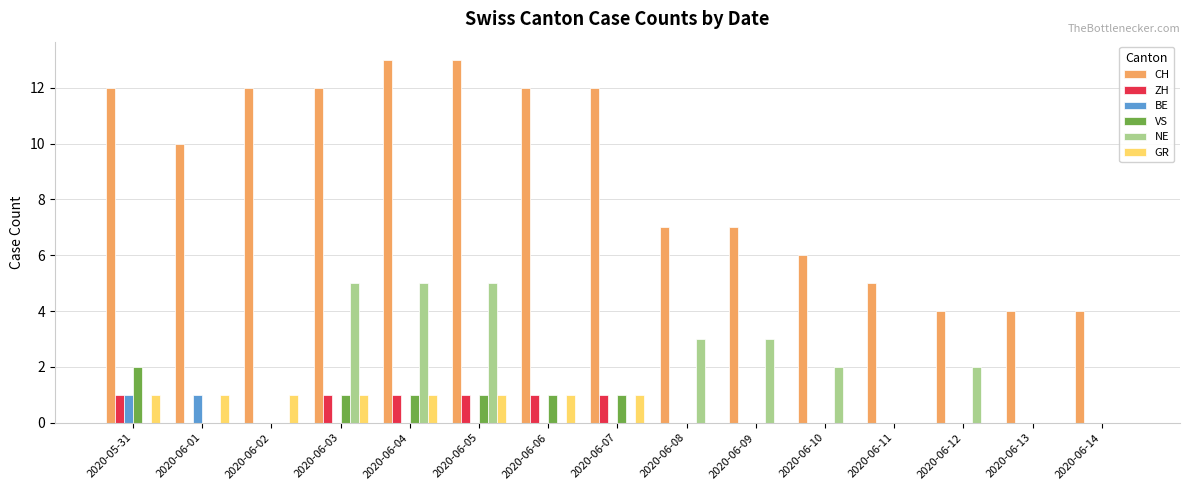

What is the spread (max minus min) of values at 2020-06-02?

12